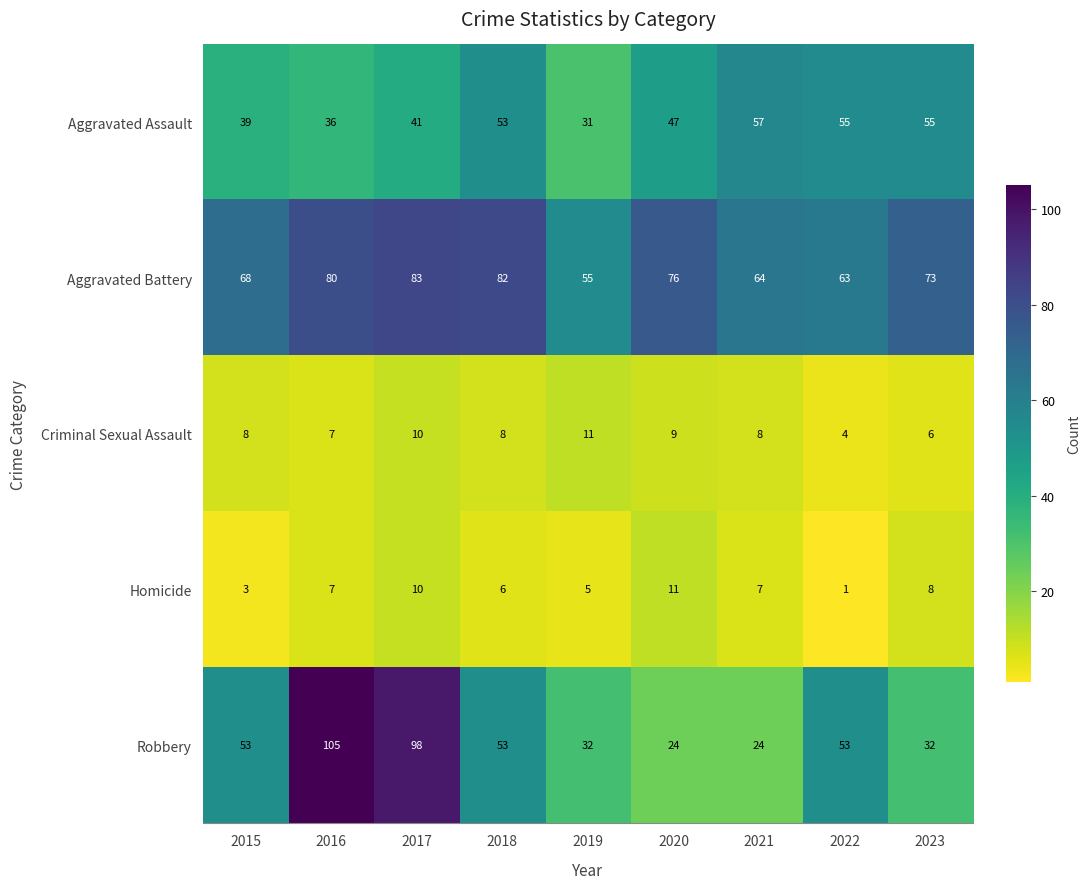

Is the value of Robbery at 2019 greater than the value of Aggravated Assault at 2017?

No